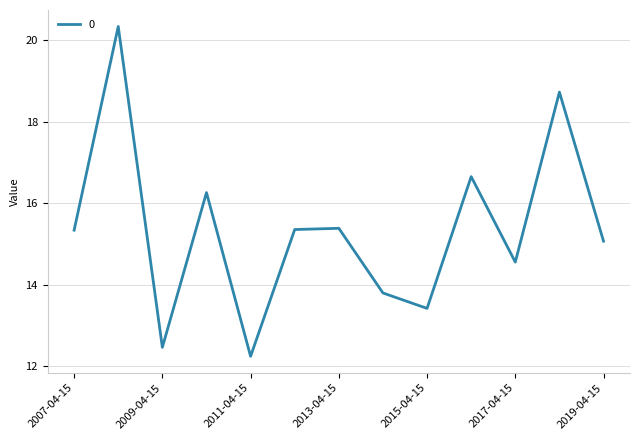

What is the smallest value displayed?

12.2